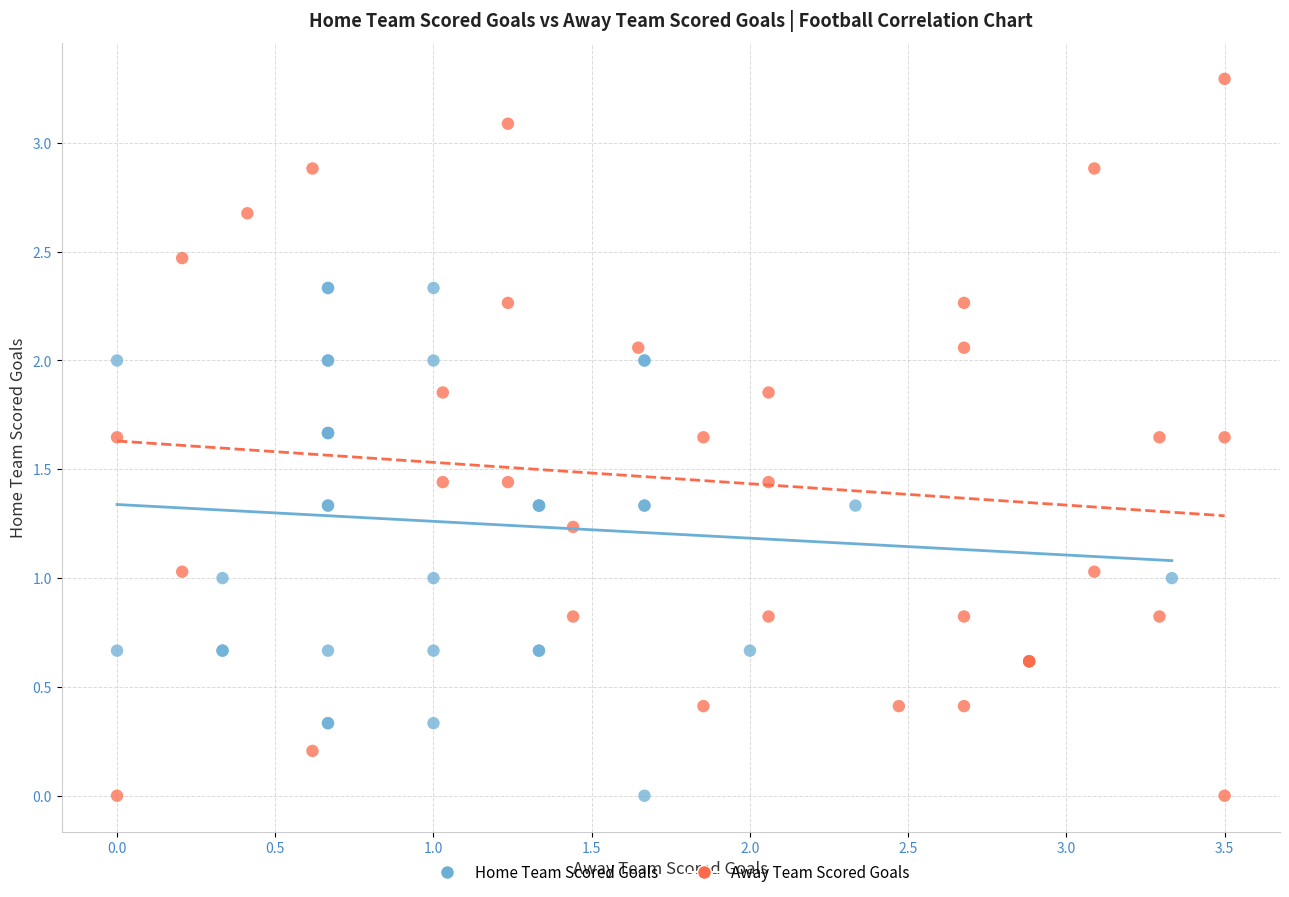

Which series has the largest Y range (max minus min)?

Away Team Scored Goals